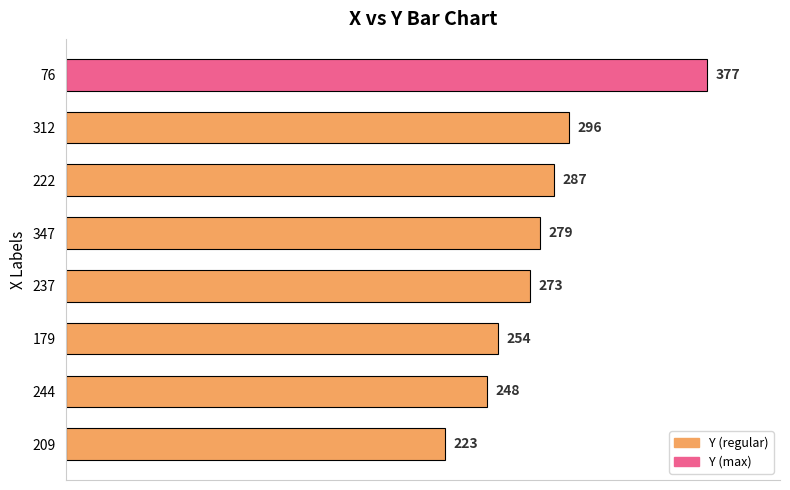

Rank the categories by value from lowest to highest.

209, 244, 179, 237, 347, 222, 312, 76